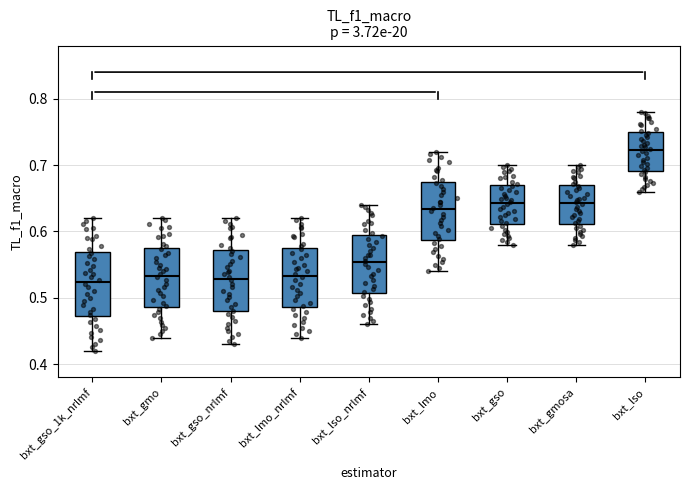

Reading left to right, transcribe this box plot: for each box, give where its median line is, the range the box spans, and where its two whiskers end, as read against the y-axis. The values are not printed on the chart, so give them approximately, as read against the axis.

bxt_gso_1k_nrlmf: median 0.52, box 0.47 to 0.57, whiskers 0.42 to 0.62
bxt_gmo: median 0.53, box 0.49 to 0.57, whiskers 0.44 to 0.62
bxt_gso_nrlmf: median 0.53, box 0.48 to 0.57, whiskers 0.43 to 0.62
bxt_lmo_nrlmf: median 0.53, box 0.49 to 0.57, whiskers 0.44 to 0.62
bxt_lso_nrlmf: median 0.55, box 0.51 to 0.59, whiskers 0.46 to 0.64
bxt_lmo: median 0.63, box 0.59 to 0.67, whiskers 0.54 to 0.72
bxt_gso: median 0.64, box 0.61 to 0.67, whiskers 0.58 to 0.70
bxt_gmosa: median 0.64, box 0.61 to 0.67, whiskers 0.58 to 0.70
bxt_lso: median 0.72, box 0.69 to 0.75, whiskers 0.66 to 0.78